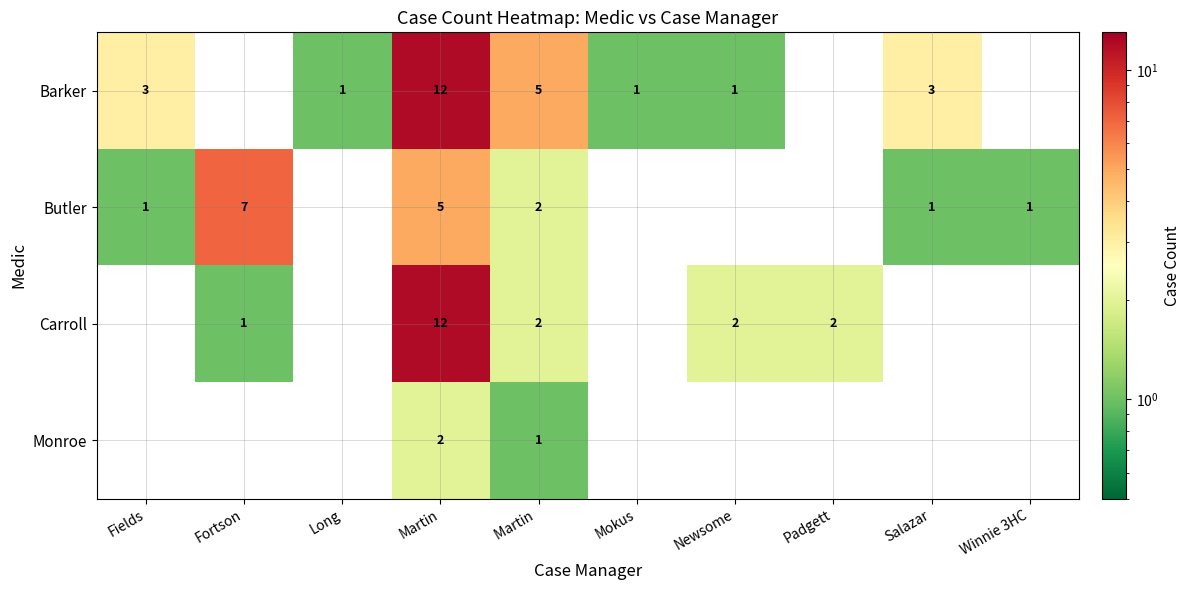

Between Newsome and Winnie 3HC, which is larger?

Newsome